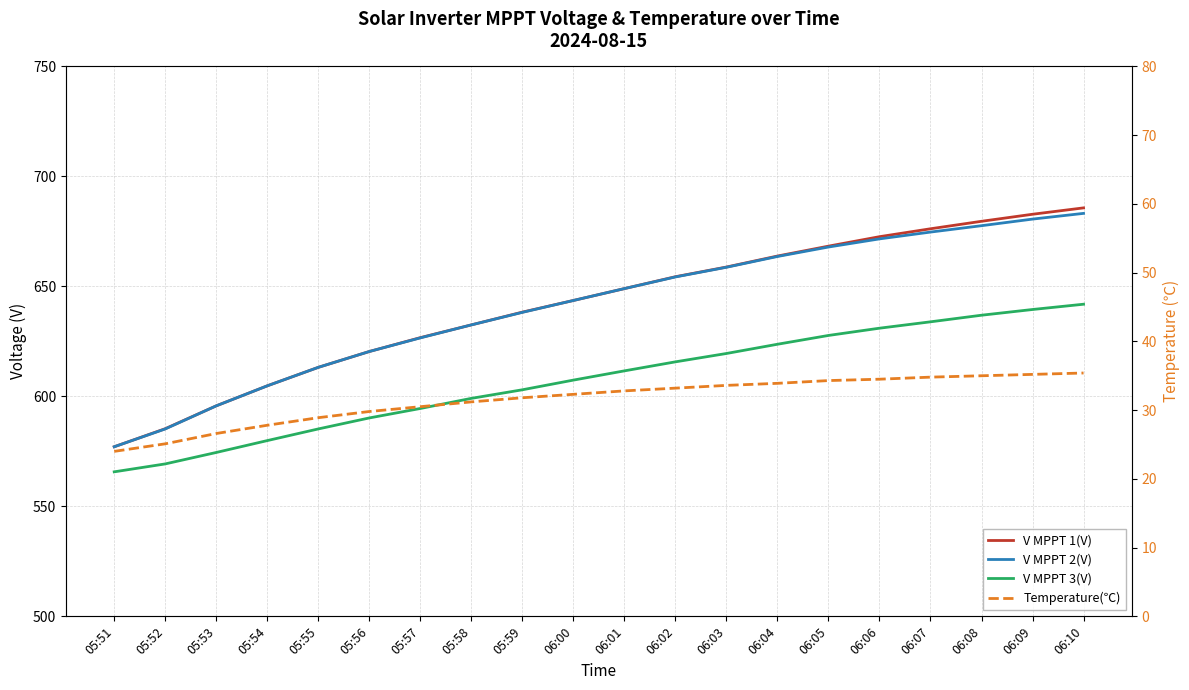

List the series in order of their peak value, highest first.

V MPPT 1(V), V MPPT 2(V), V MPPT 3(V), Temperature(℃)